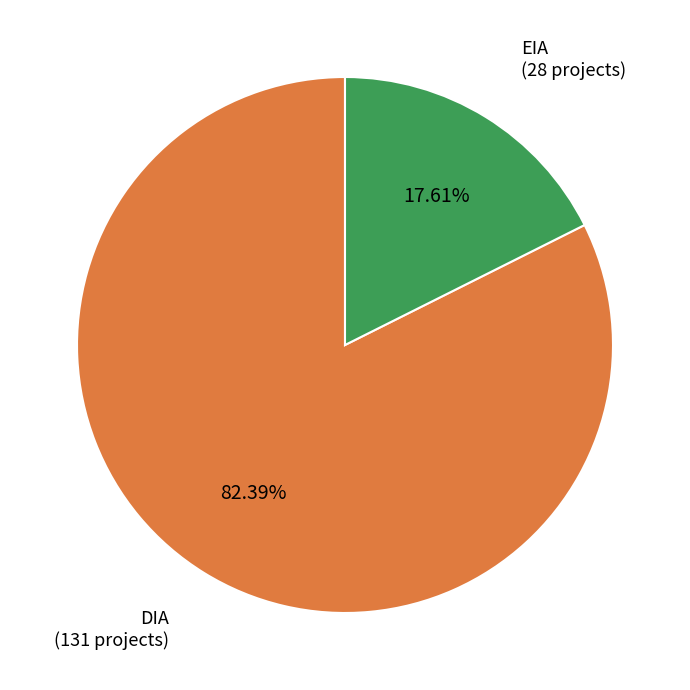

To the nearest percent, what is the difference between the largest and smallest slice percentages?

65%